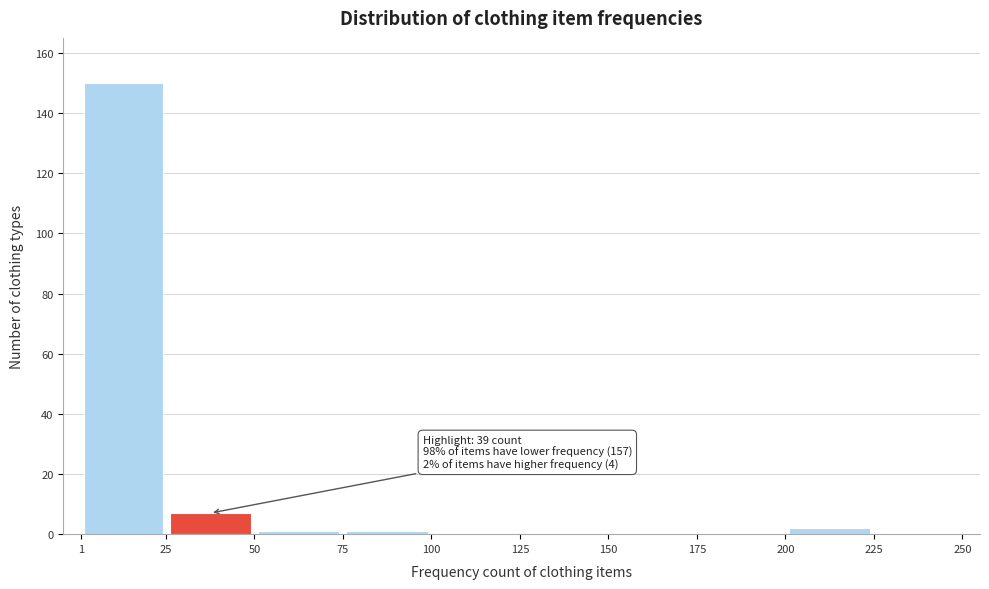

Which range on the x-axis has the tallest bar?

1 to 25